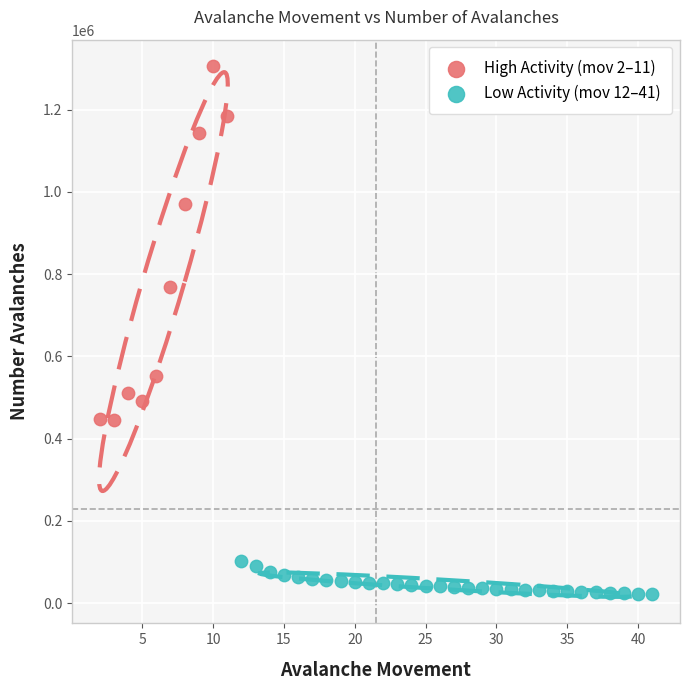

Which series reaches the minimum Y coordinate?

Low Activity (mov 12–41)